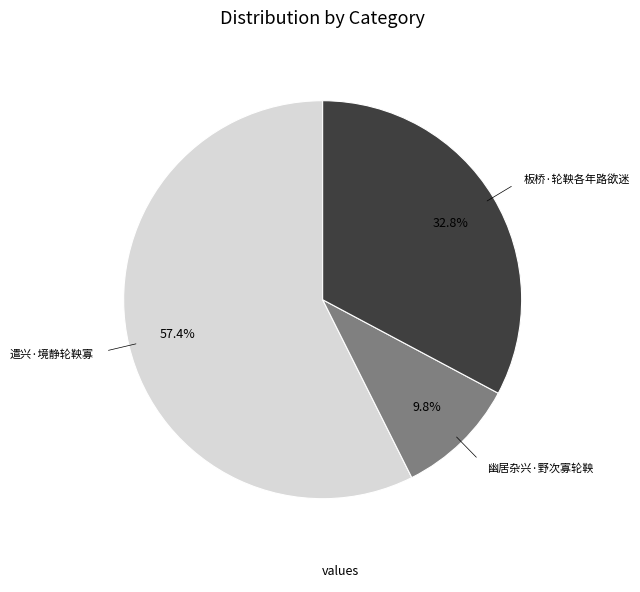

Does any single category account for the majority?

Yes